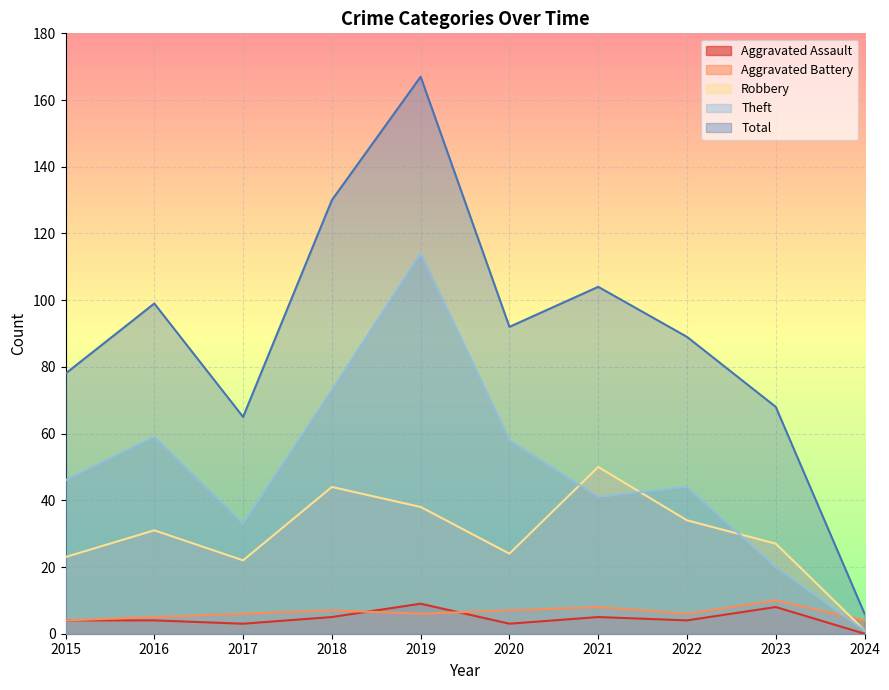

In Theft, how many points are higher than both neighbors (excluding endpoints)?

3